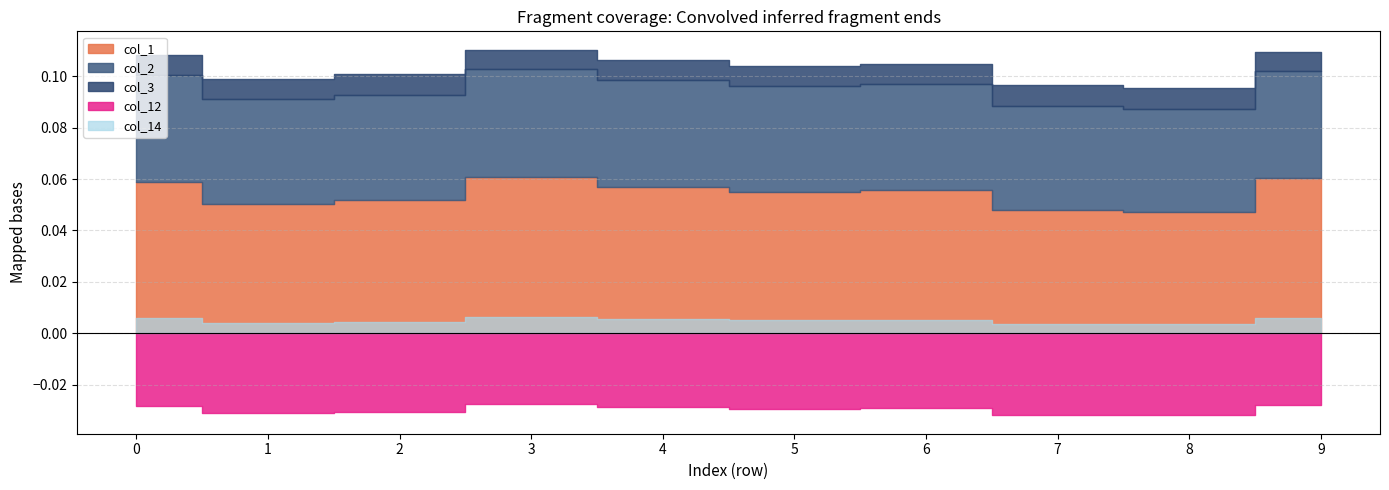

Reading left to right, extract all data points from this chart.

col_1: 0.1	0.1	0.1	0.1	0.1	0.1	0.1	0.0	0.0	0.1
col_2: 0.0	0.0	0.0	0.0	0.0	0.0	0.0	0.0	0.0	0.0
col_3: 0.0	0.0	0.0	0.0	0.0	0.0	0.0	0.0	0.0	0.0
col_12: -0.0	-0.0	-0.0	-0.0	-0.0	-0.0	-0.0	-0.0	-0.0	-0.0
col_14: 0.0	0.0	0.0	0.0	0.0	0.0	0.0	0.0	0.0	0.0